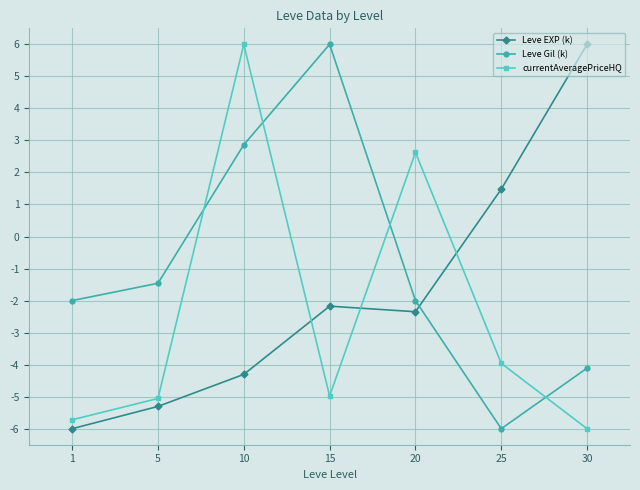

What is the greatest value displayed?

6.0